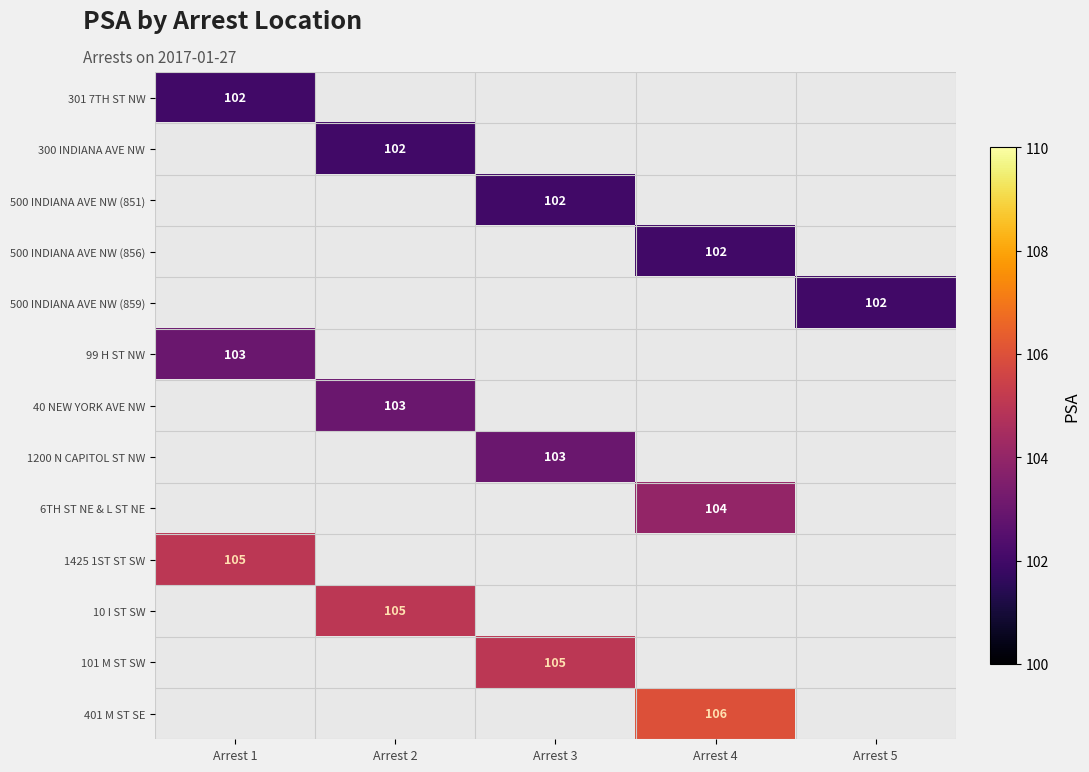

The 101 M ST SW series shows 105 at Arrest 3. True or false?

True